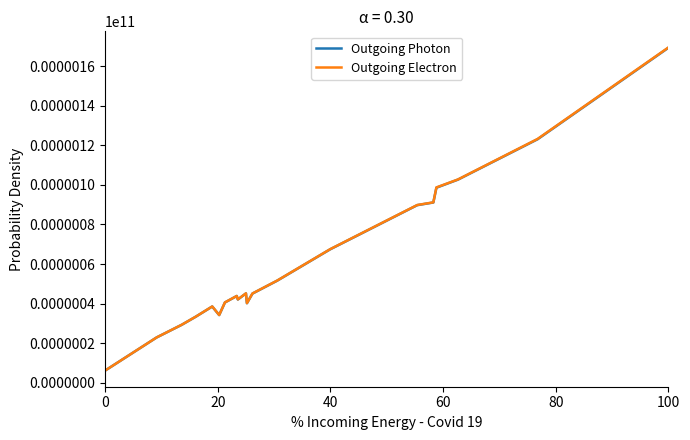

Does the chart display data point markers on the line(s)?

No